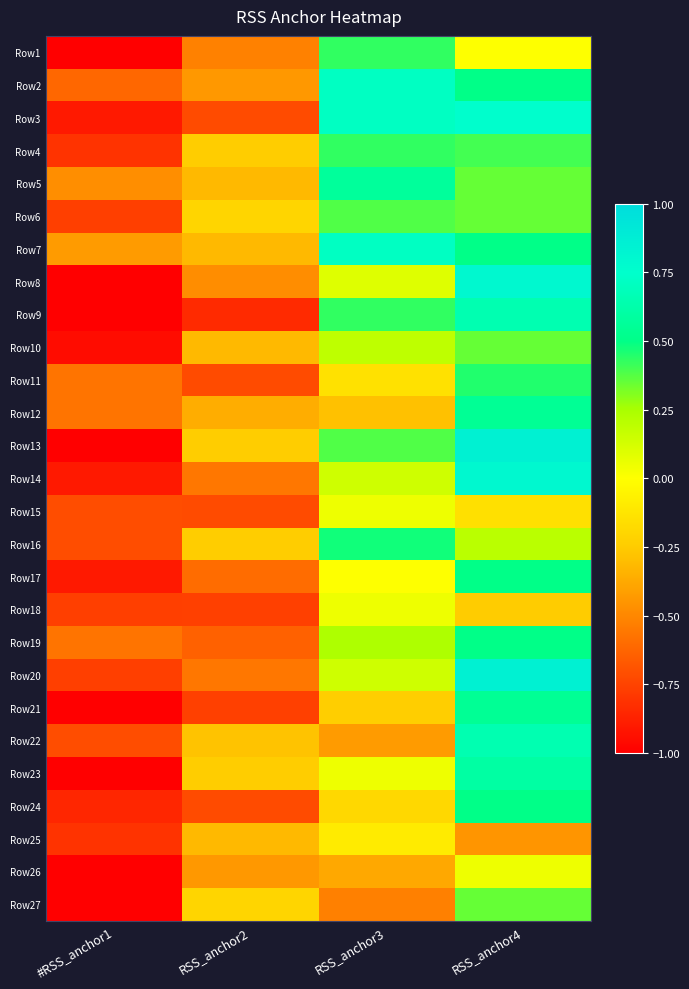

At which category does the chart reach its minimum across all series?

#RSS_anchor1